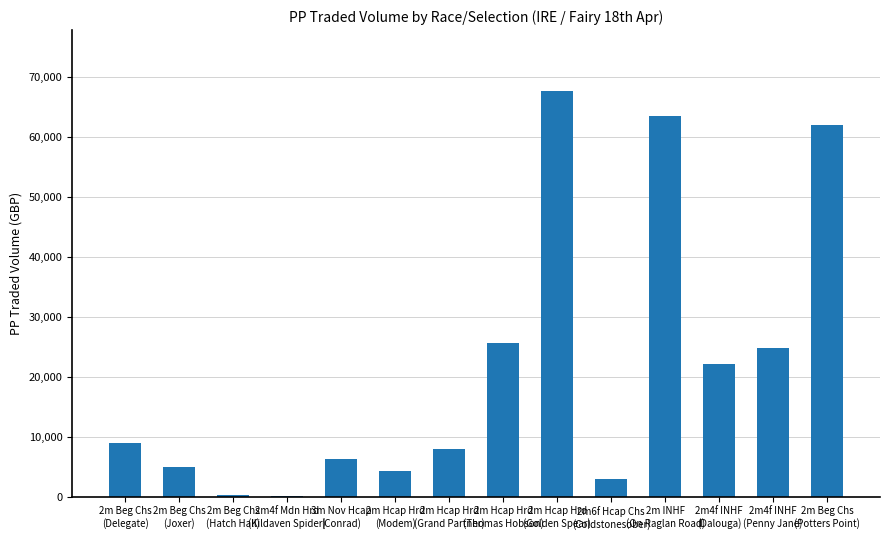

Which has a higher value, 2m4f INHF
(Penny Jane) or 2m4f INHF
(Dalouga)?

2m4f INHF
(Penny Jane)